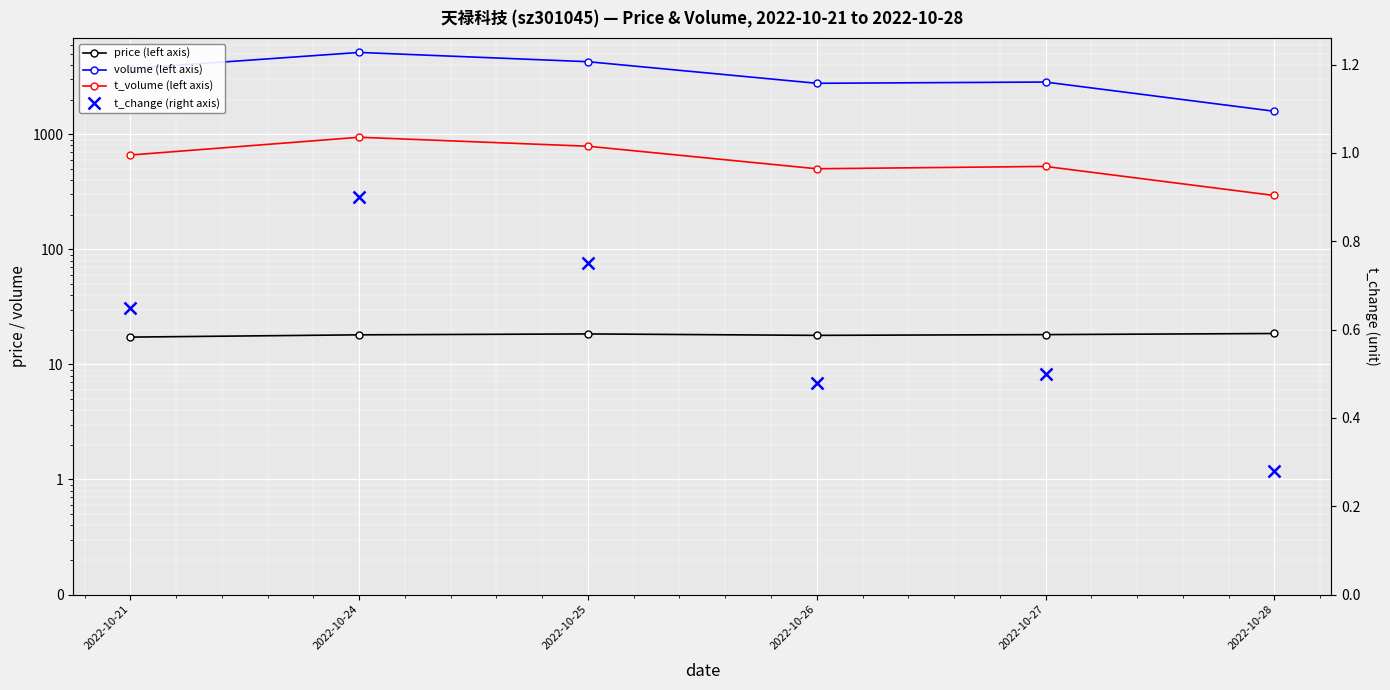

At which label does t_volume (left axis) reach its minimum?

2022-10-28